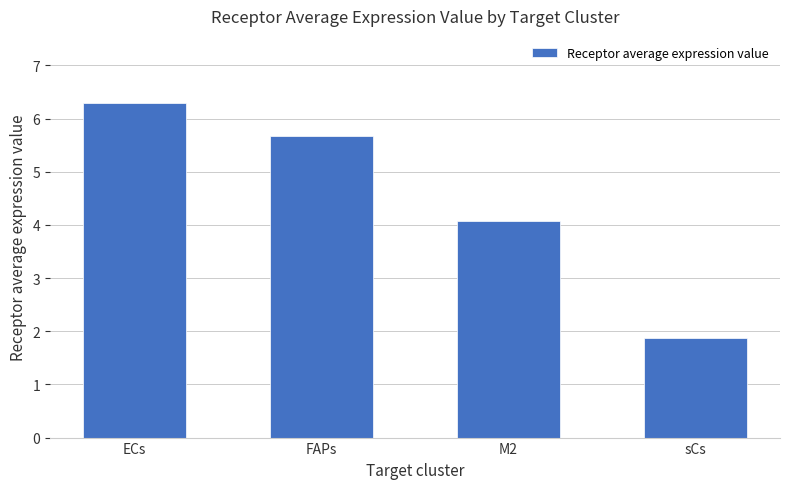

Approximately how many times larger is the value at M2 compared to ECs?

0.6